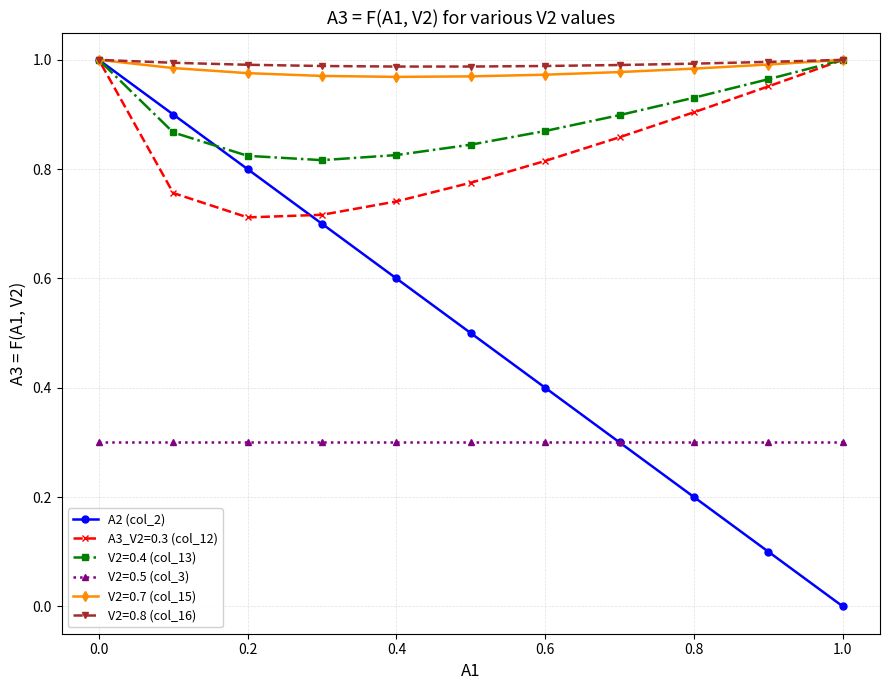

Which series has the largest range (max minus min)?

A2 (col_2)